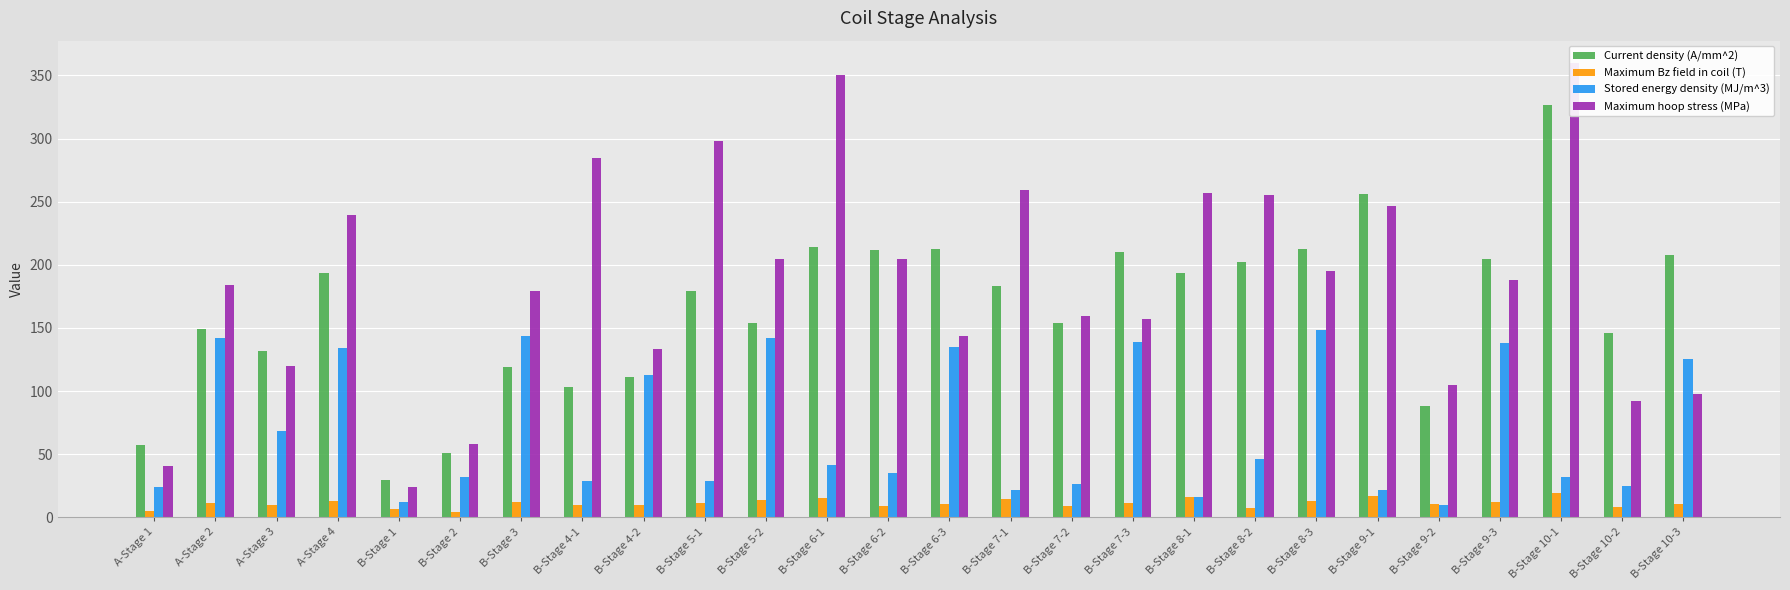

At which label is Maximum hoop stress (MPa) closest to 191?

B-Stage 9-3